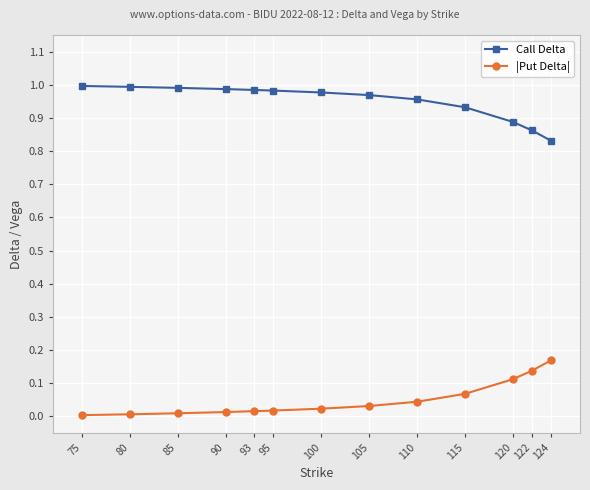

Is the value of Call Delta at 85 greater than the value of |Put Delta| at 95?

Yes